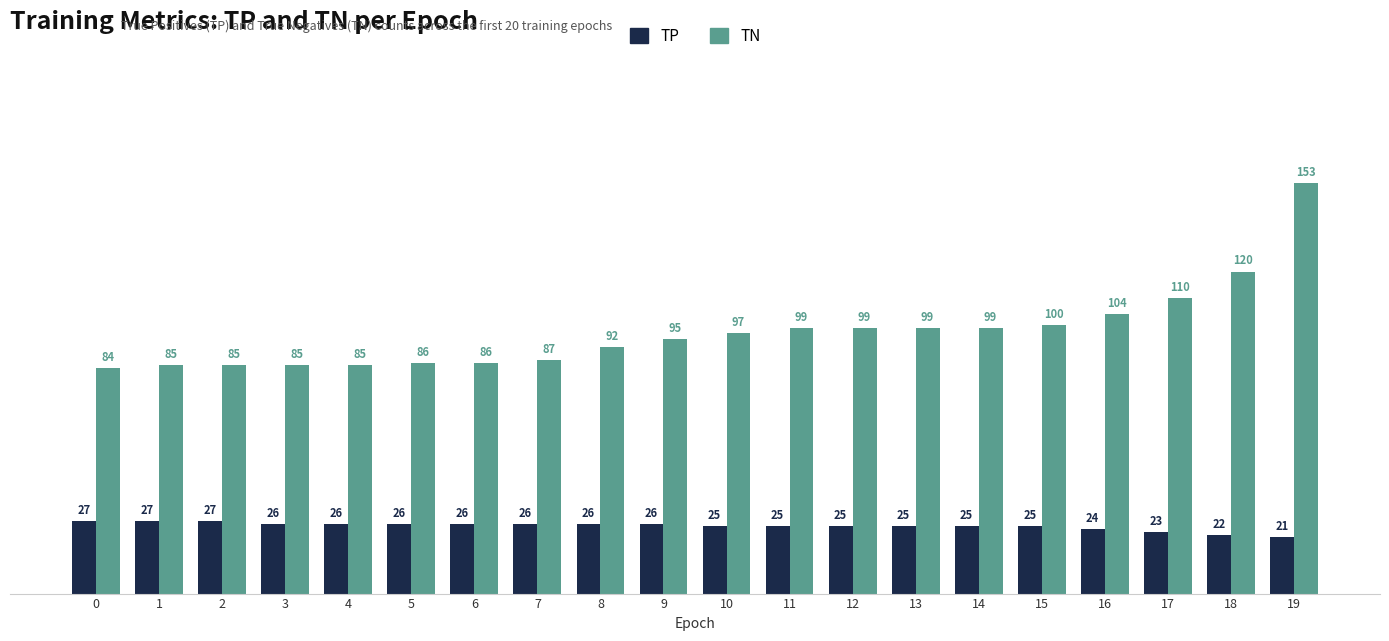

At which category does the chart reach its peak across all series?

19